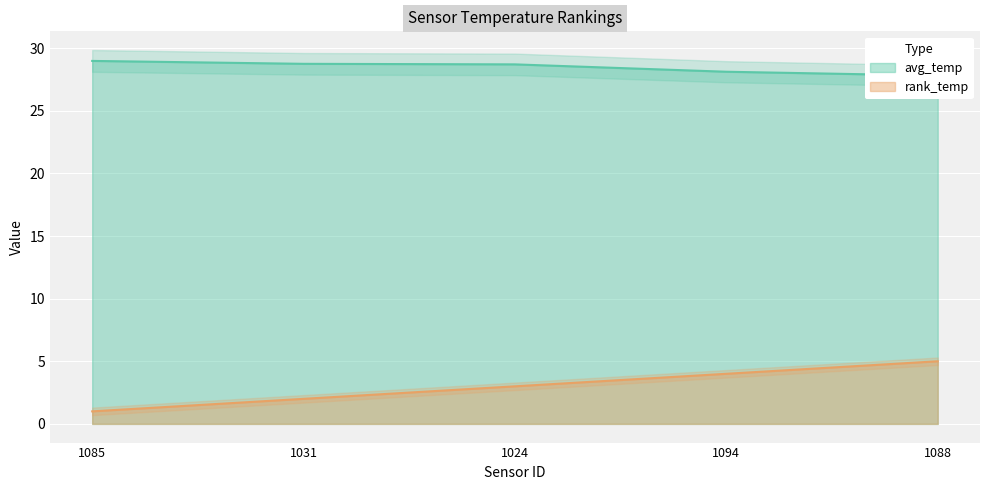

Read the rank_temp value at 1031.

2